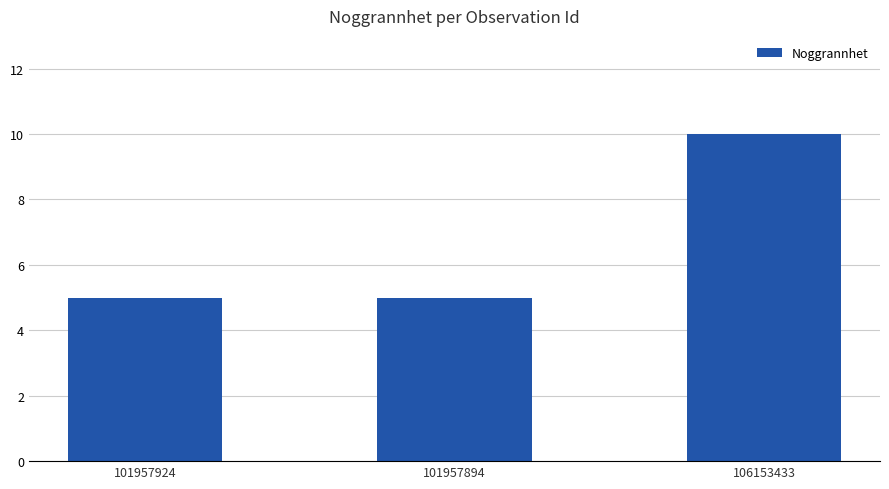

The chart shows a value of 5 at 101957894. True or false?

True